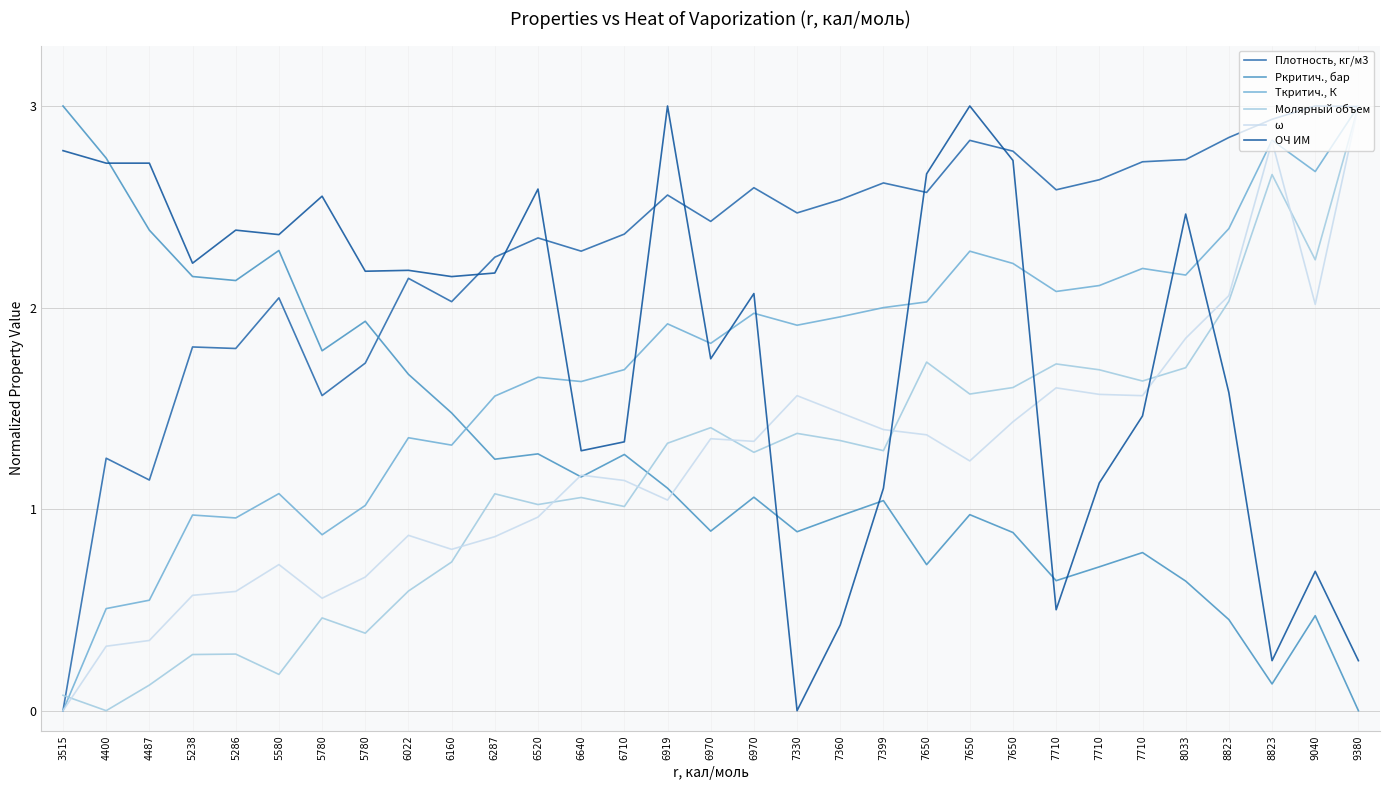

How many positive values does the Ткритич., К series have?

30